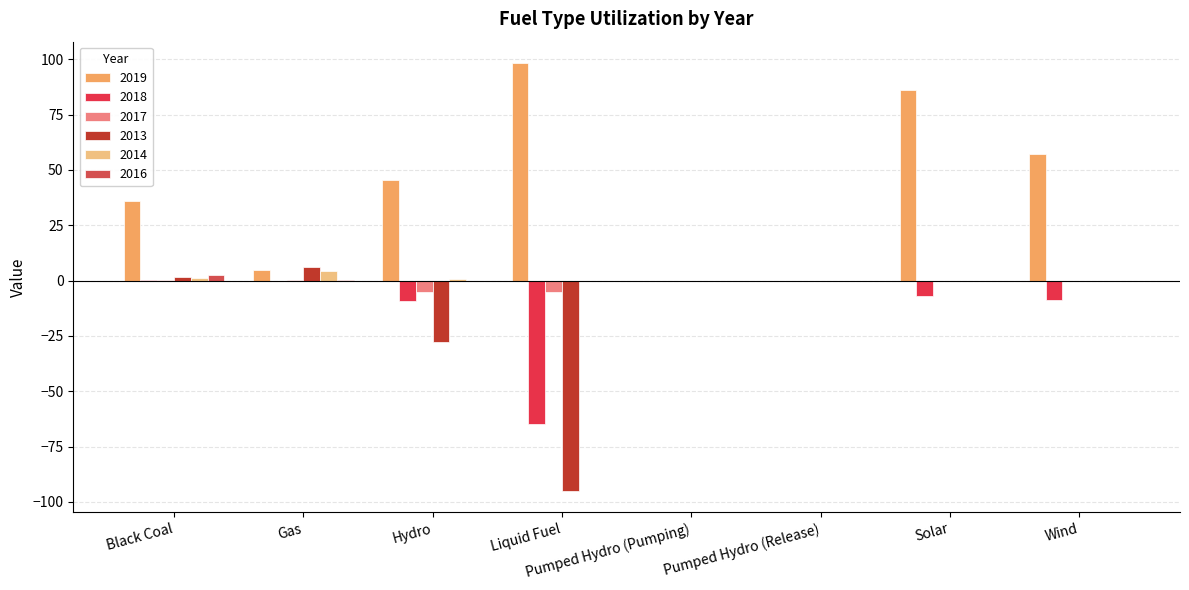

Is it true that 2017 equals -8.5 at Liquid Fuel?

False